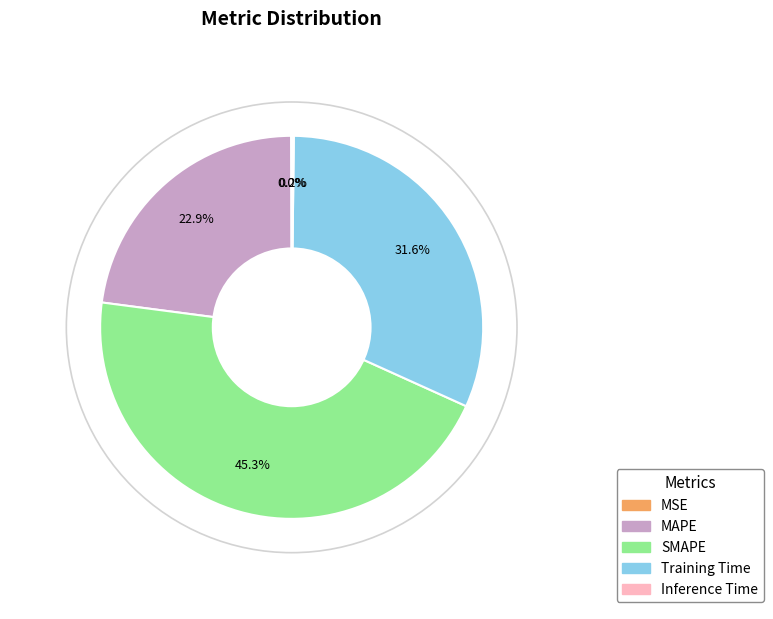

Which category has the biggest portion of the pie?

SMAPE